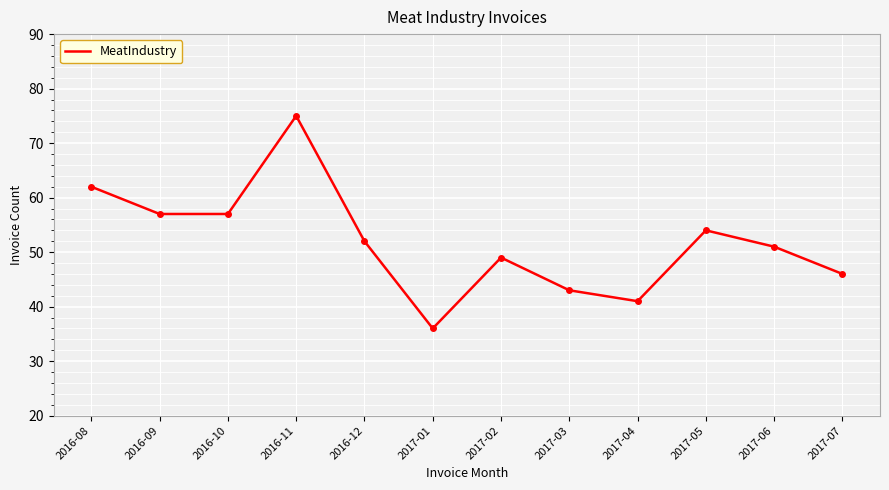

Count the number of categories in the chart.

12